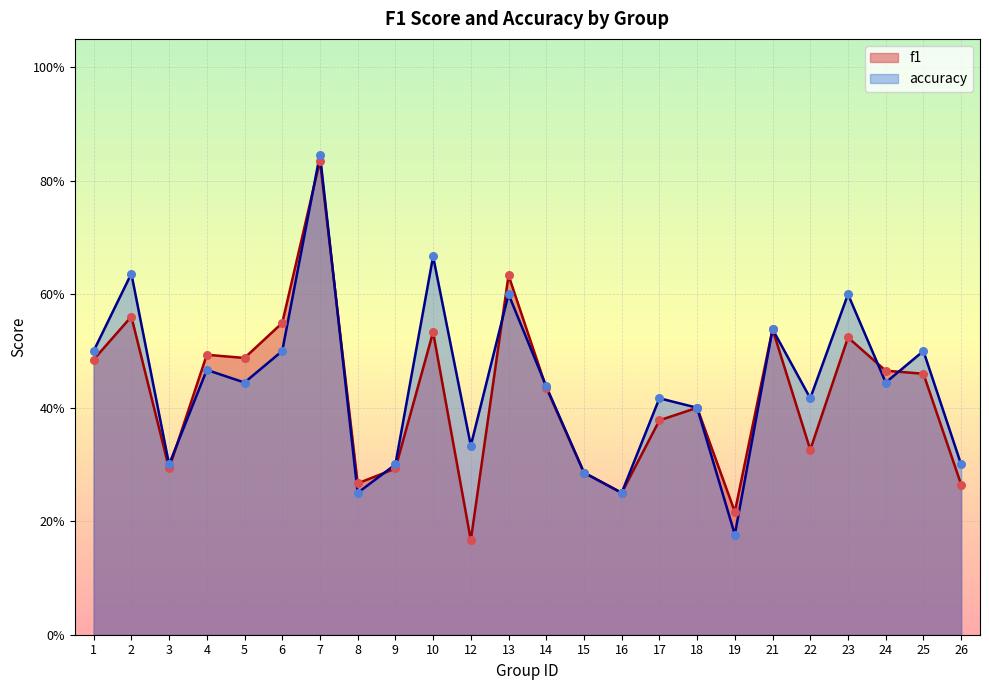

Is the value of accuracy at 26 greater than the value of f1 at 13?

No